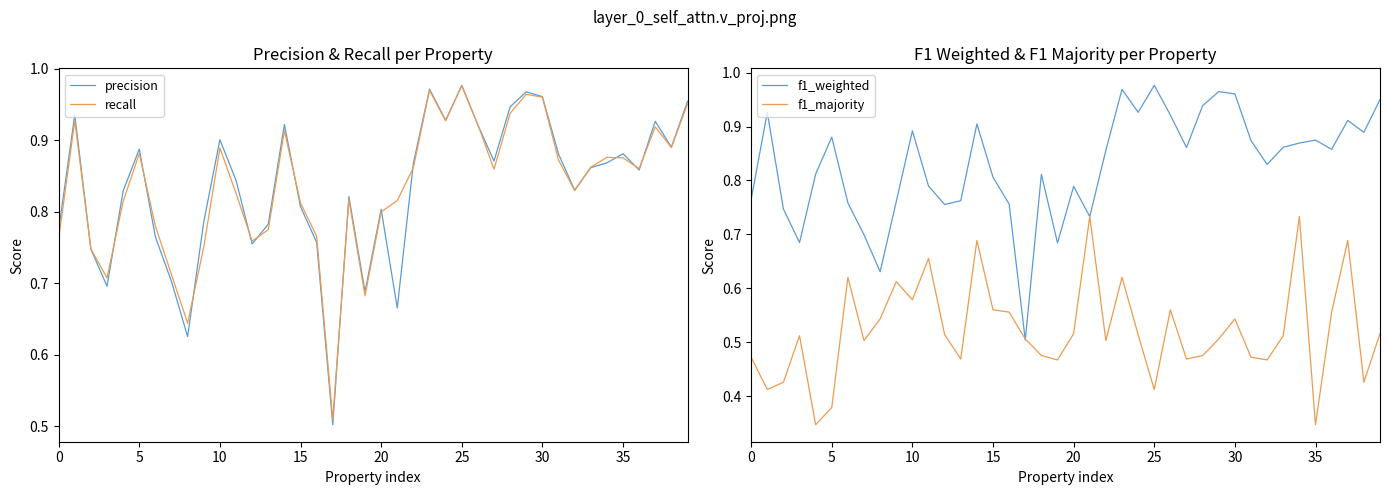

How many intersections are there between f1_weighted and f1_majority?

2